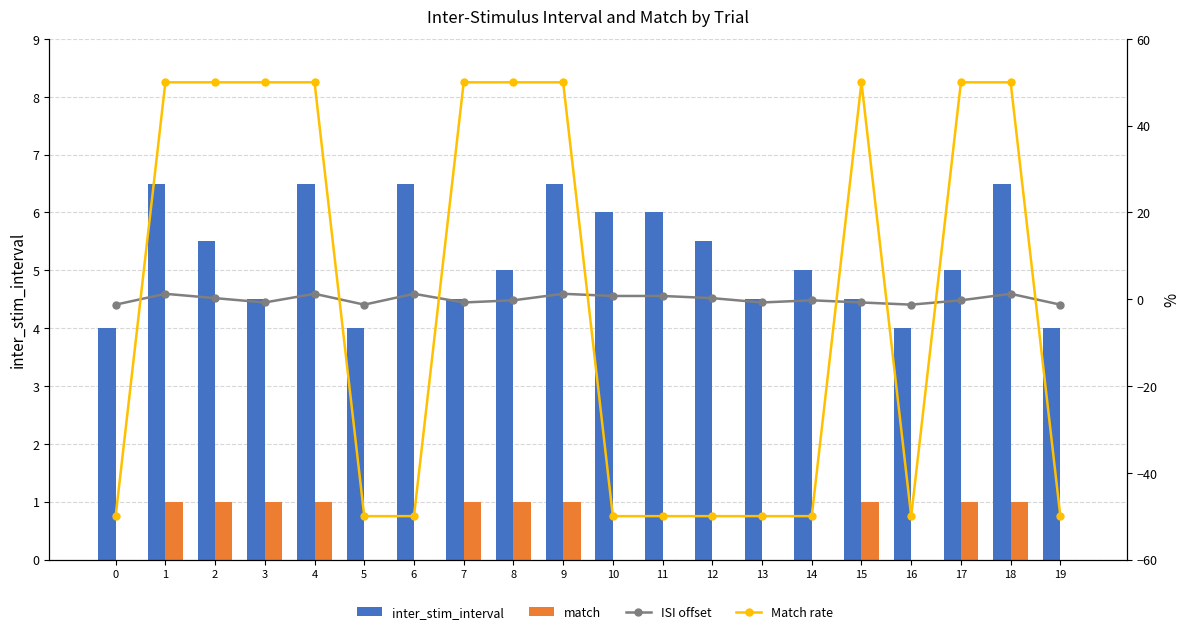

How many values in ISI offset are above zero?

9